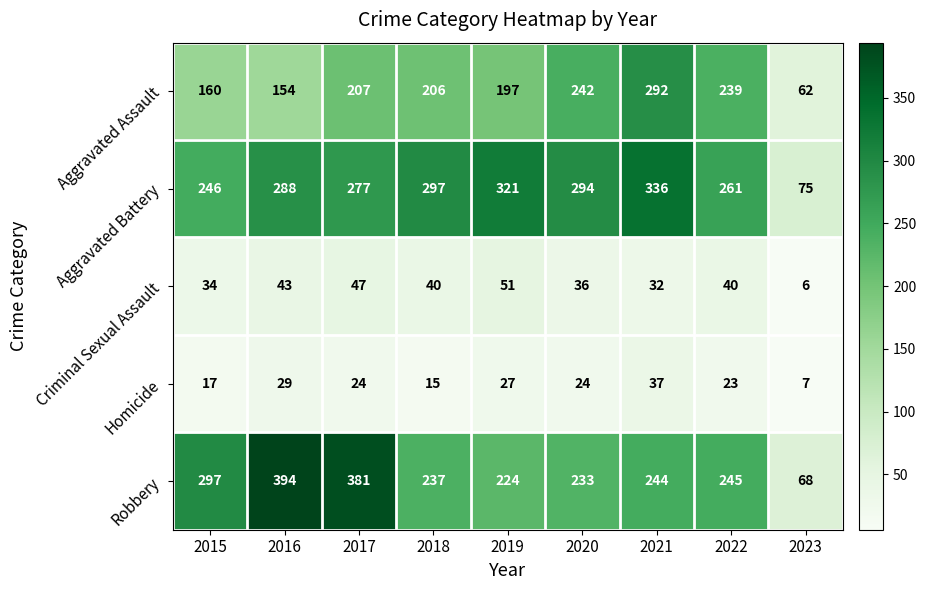

What is the total value across all series at 2023?

218